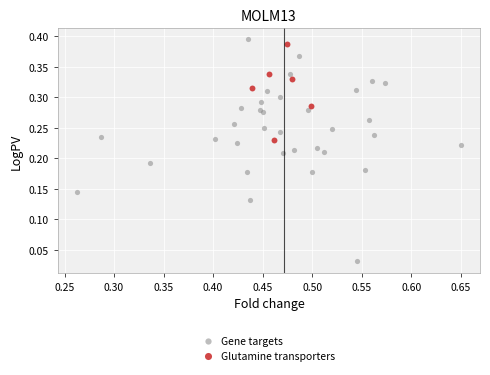

Which series has the largest Y range (max minus min)?

Gene targets